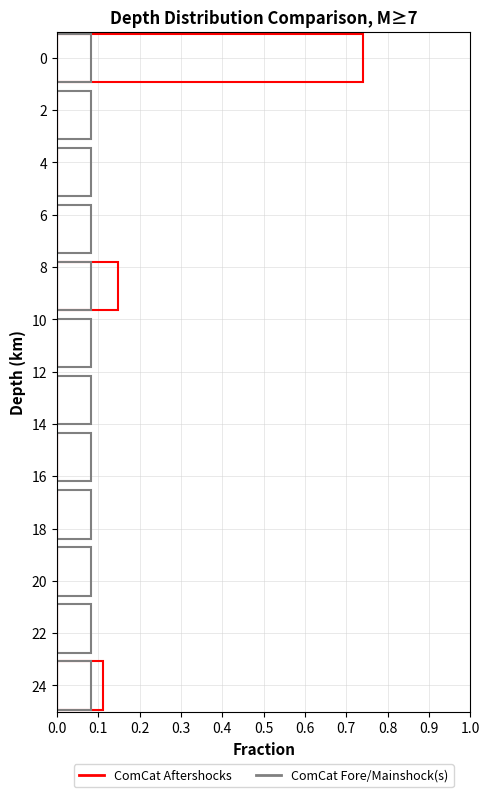

Does the chart contain any negative values?

No